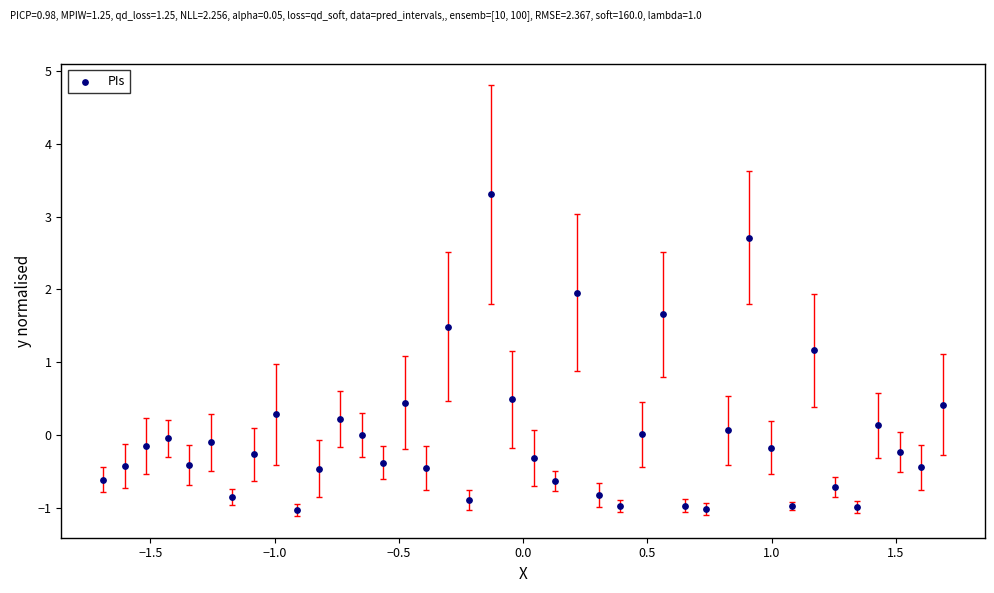

What is the range of X values (max minus min)?

3.4